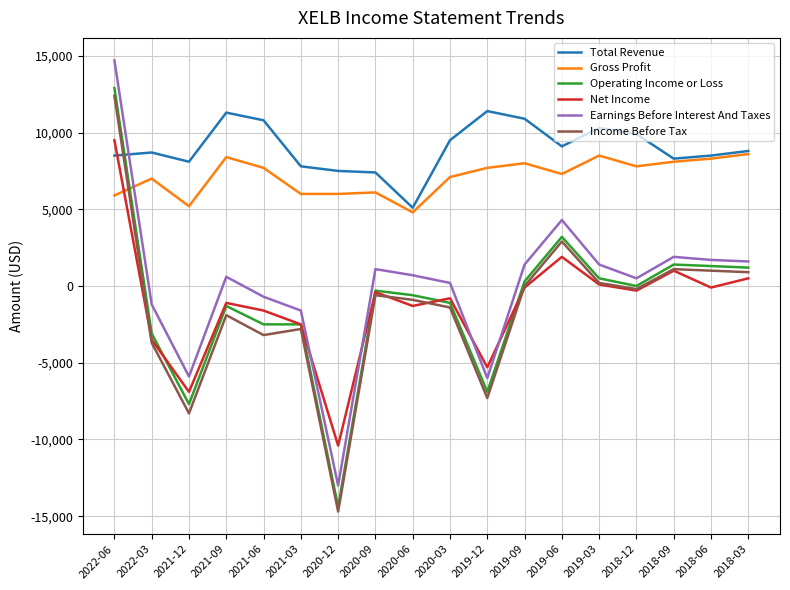

Which series has the widest spread of values?

Earnings Before Interest And Taxes